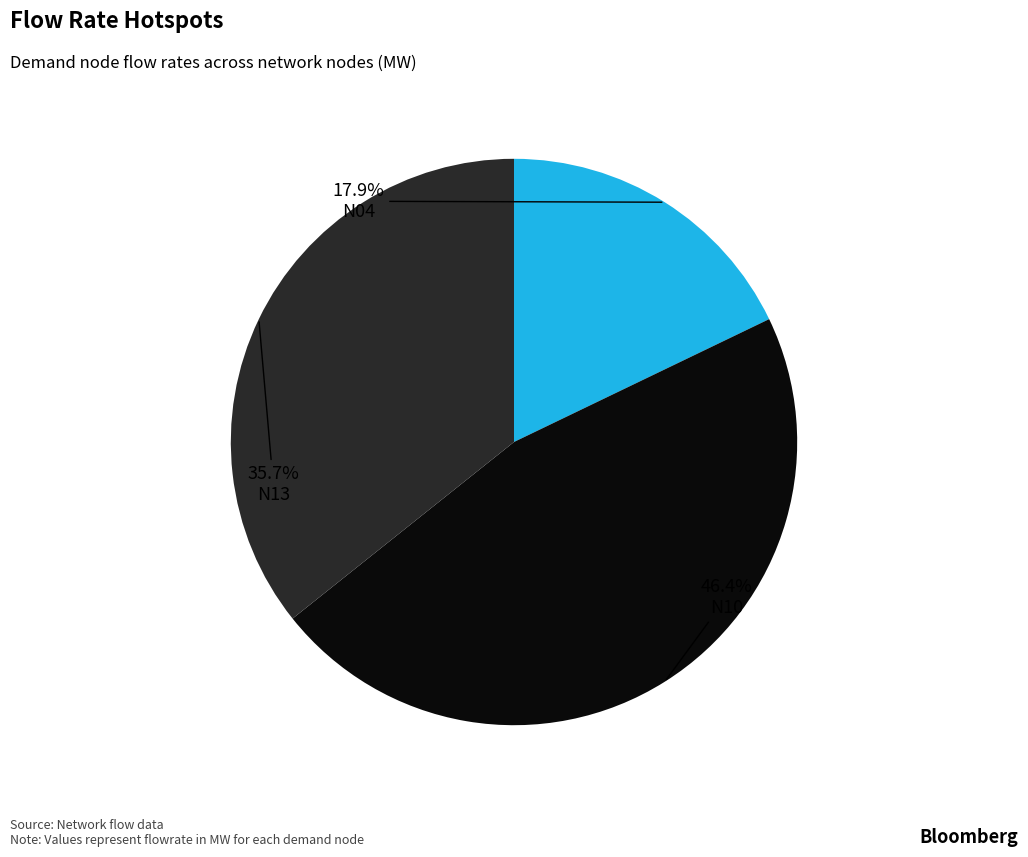

Is there a majority slice in this chart?

No